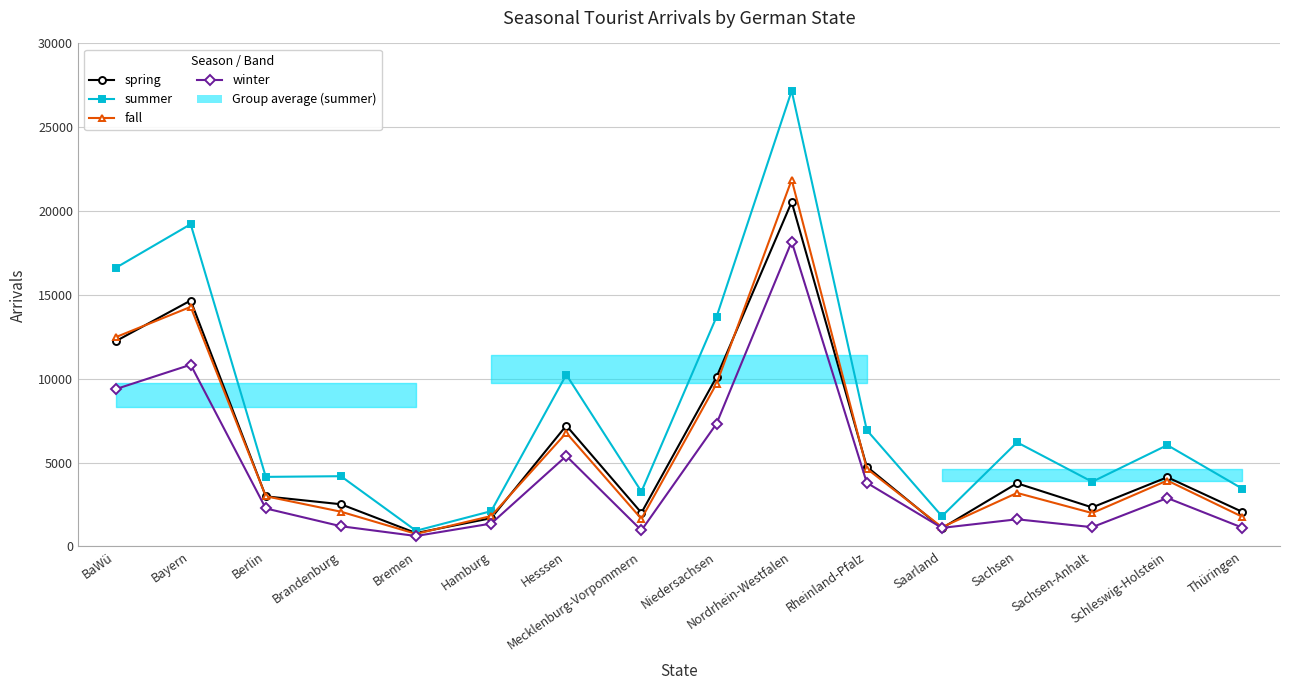

The value of spring at Schleswig-Holstein is 7019. True or false?

False